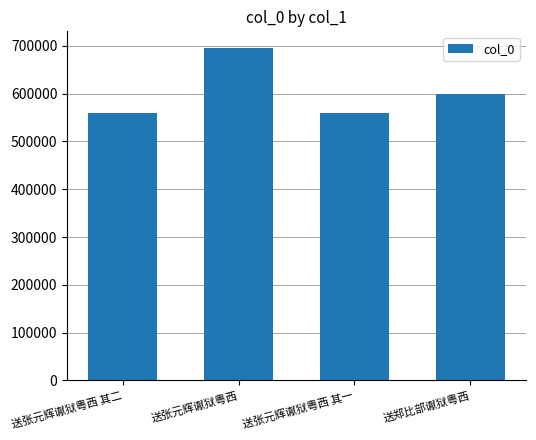

True or false: the data shows 1191229 at 送张元辉谳狱粤西.

False